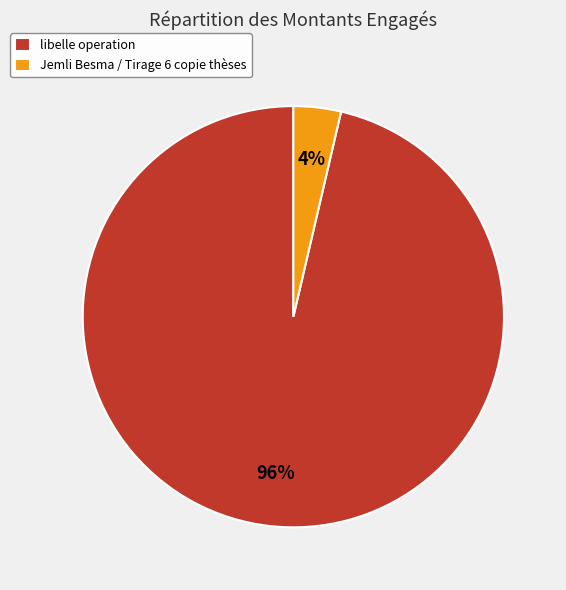

Count the number of slices in the pie.

2